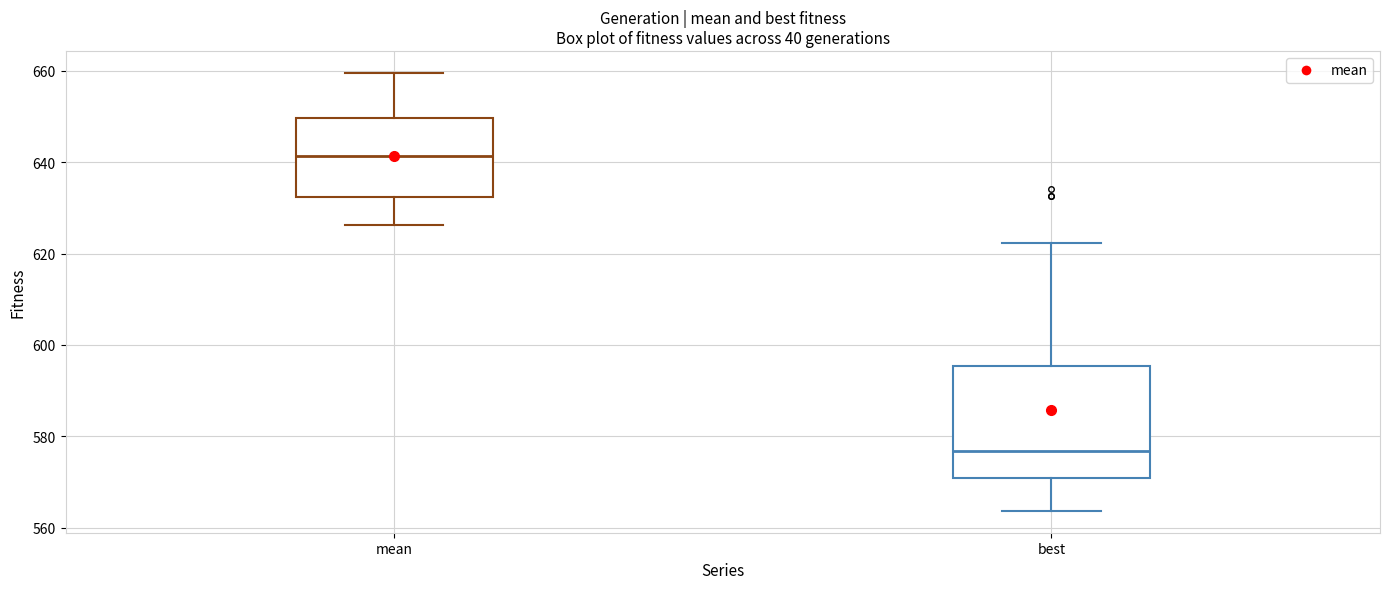

Which box has the highest median line?

mean